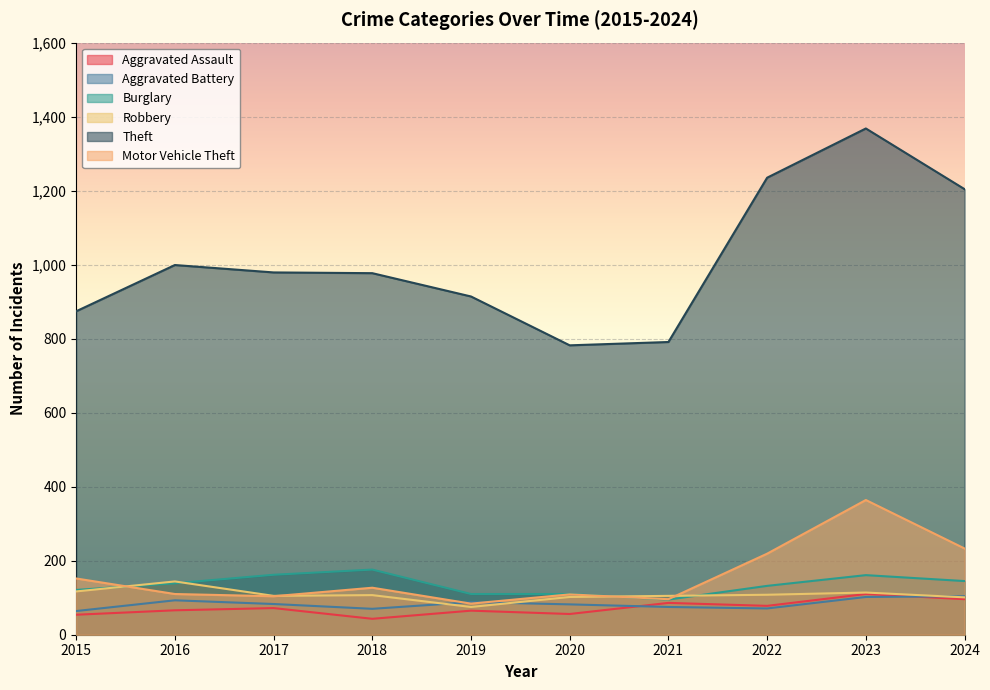

What is the value of the Aggravated Battery point at the 1st from the left?

64